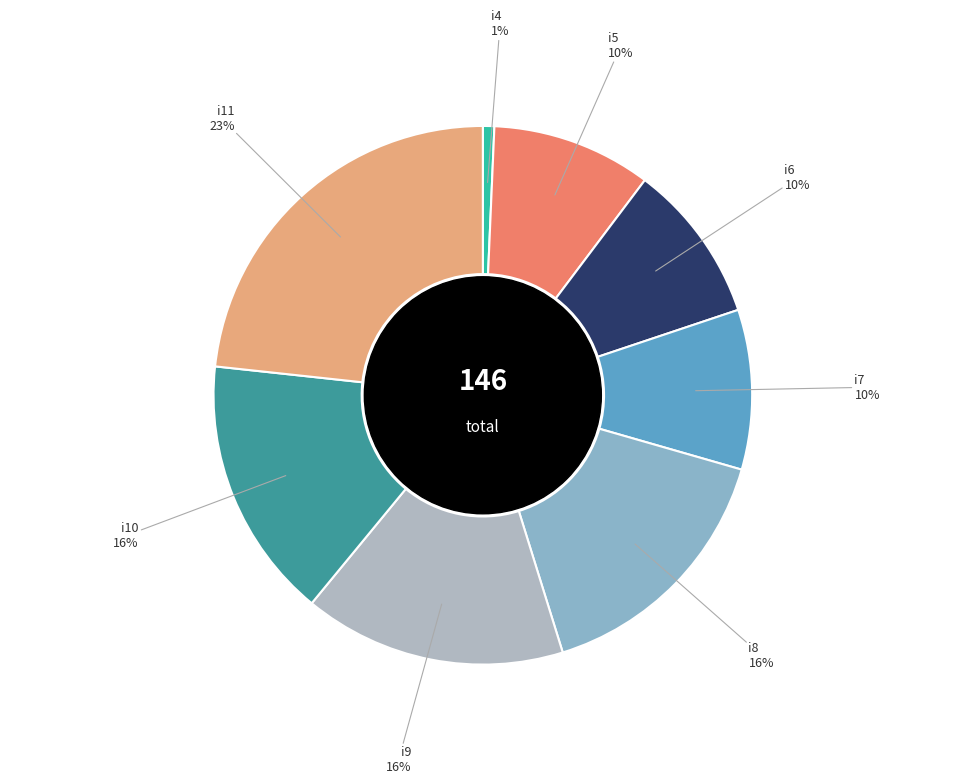

How many segments does this pie chart have?

8